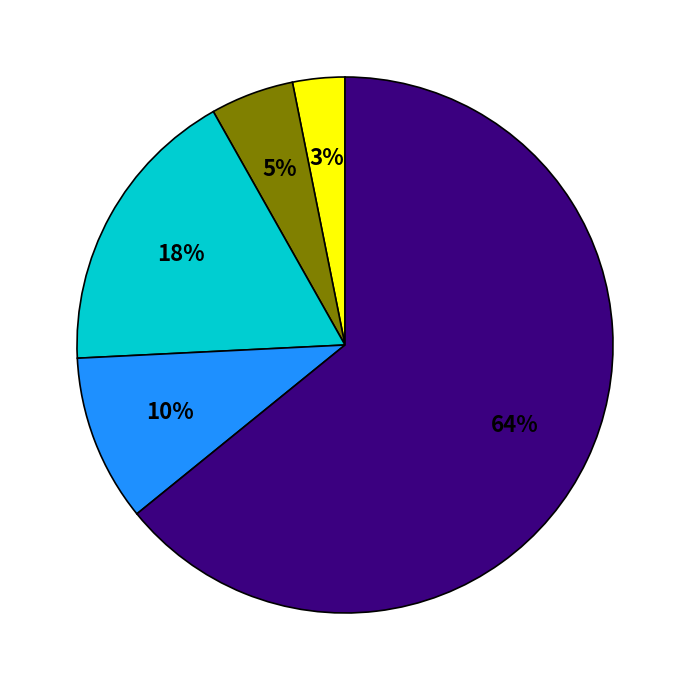

Does any single category account for the majority?

Yes